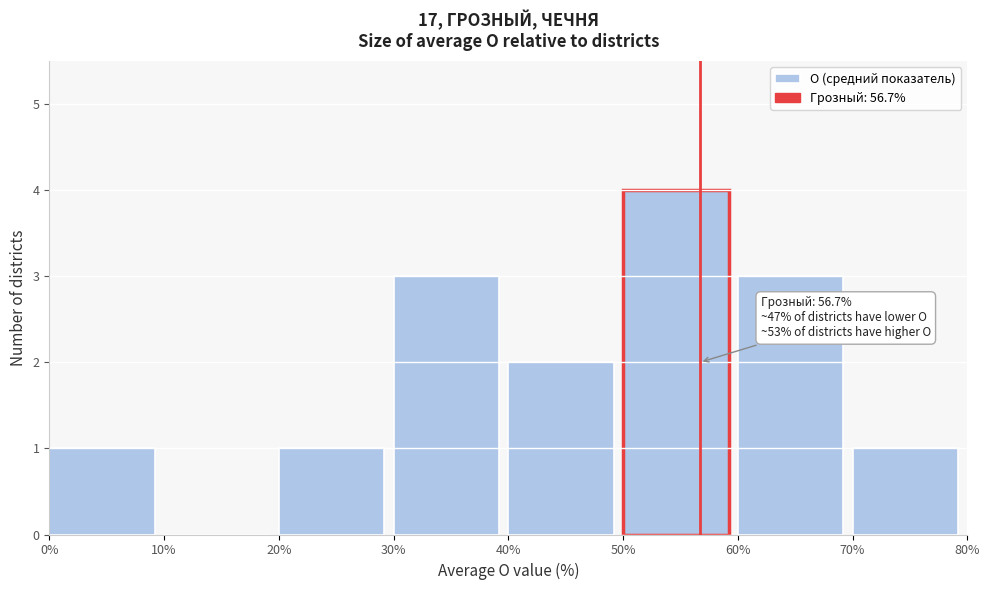

Which range on the x-axis has the tallest bar?

50% to 60%